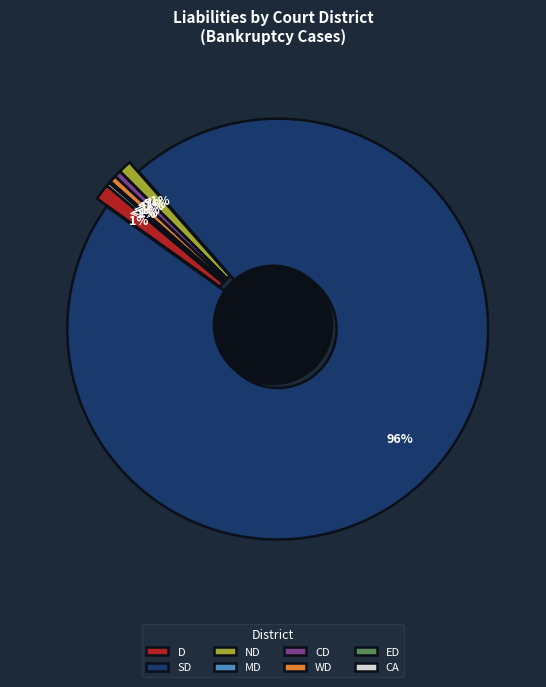

Which category has the smallest portion of the pie?

MD